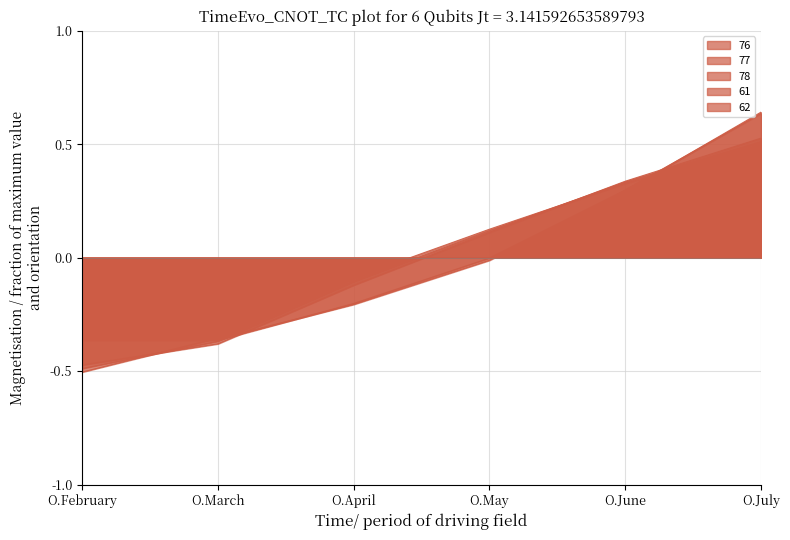

Count the number of categories in the chart.

6